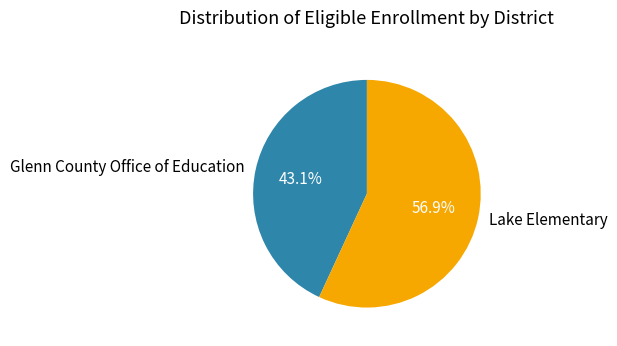

To the nearest percent, what percentage of the pie is Glenn County Office of Education?

43%